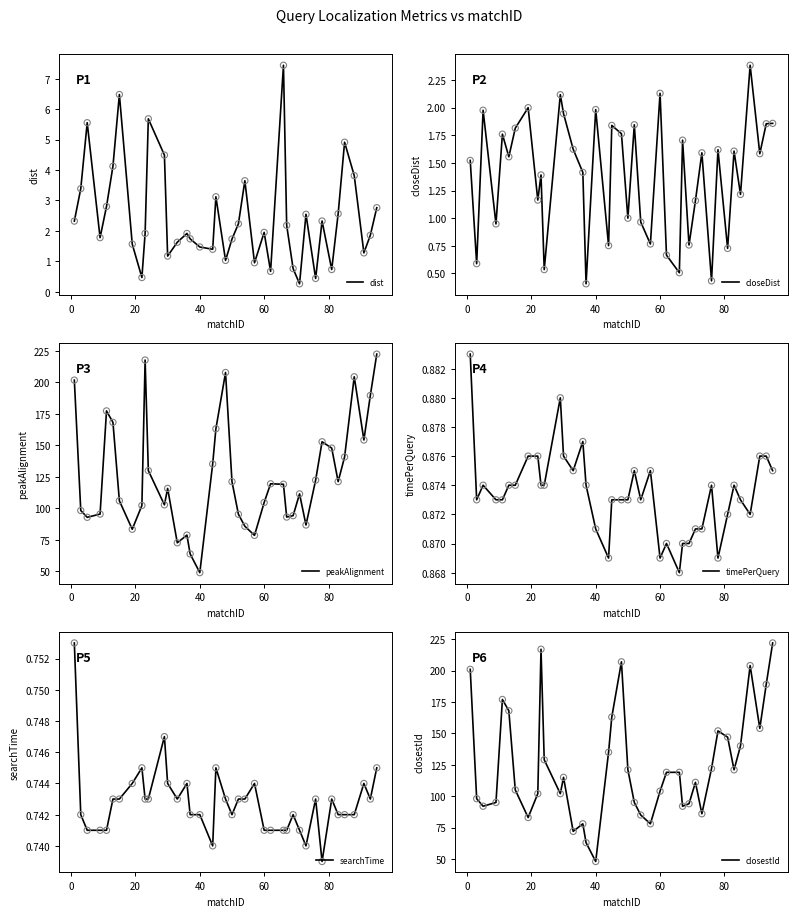

What is the maximum value for dist?

7.4